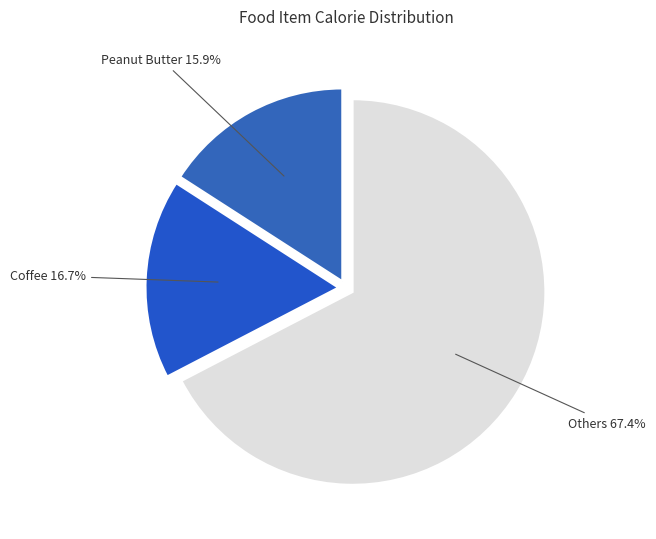

To the nearest percent, what is the average slice percentage?

33%